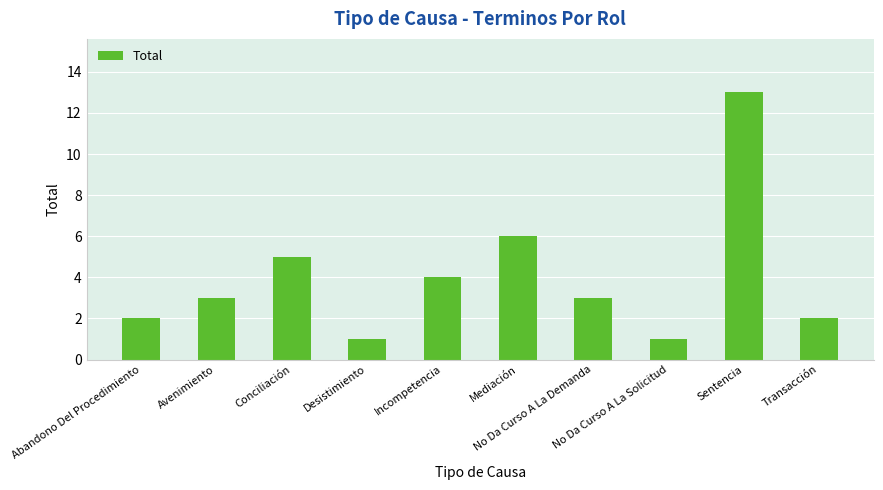

Is it true that the value at Incompetencia is 4?

True